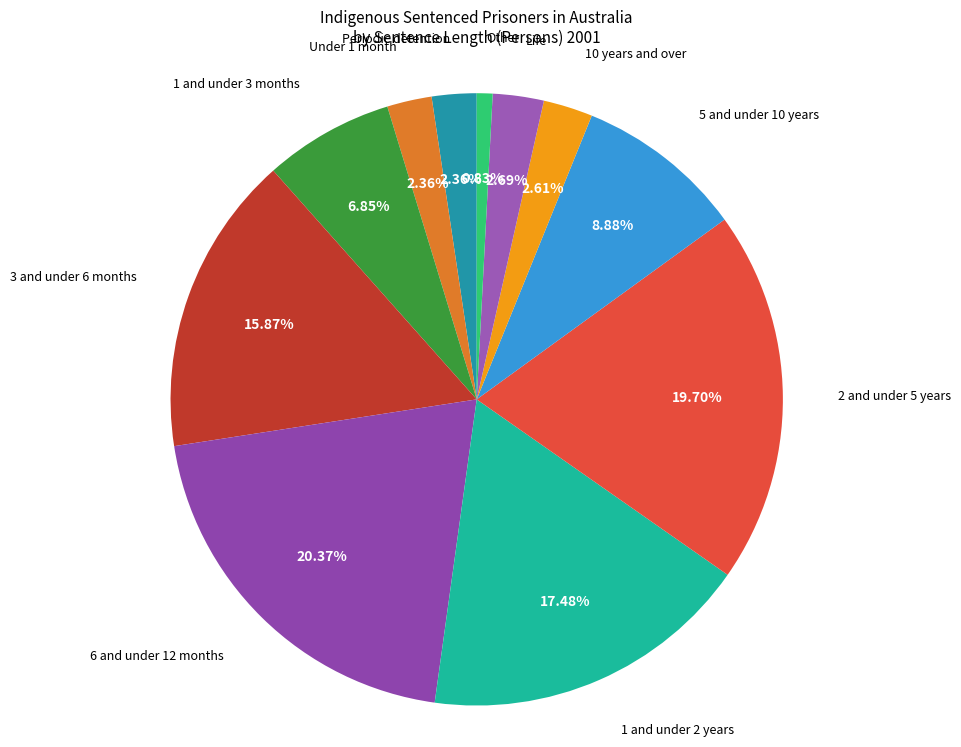

Which has a higher value, 5 and under 10 years or Under 1 month?

5 and under 10 years